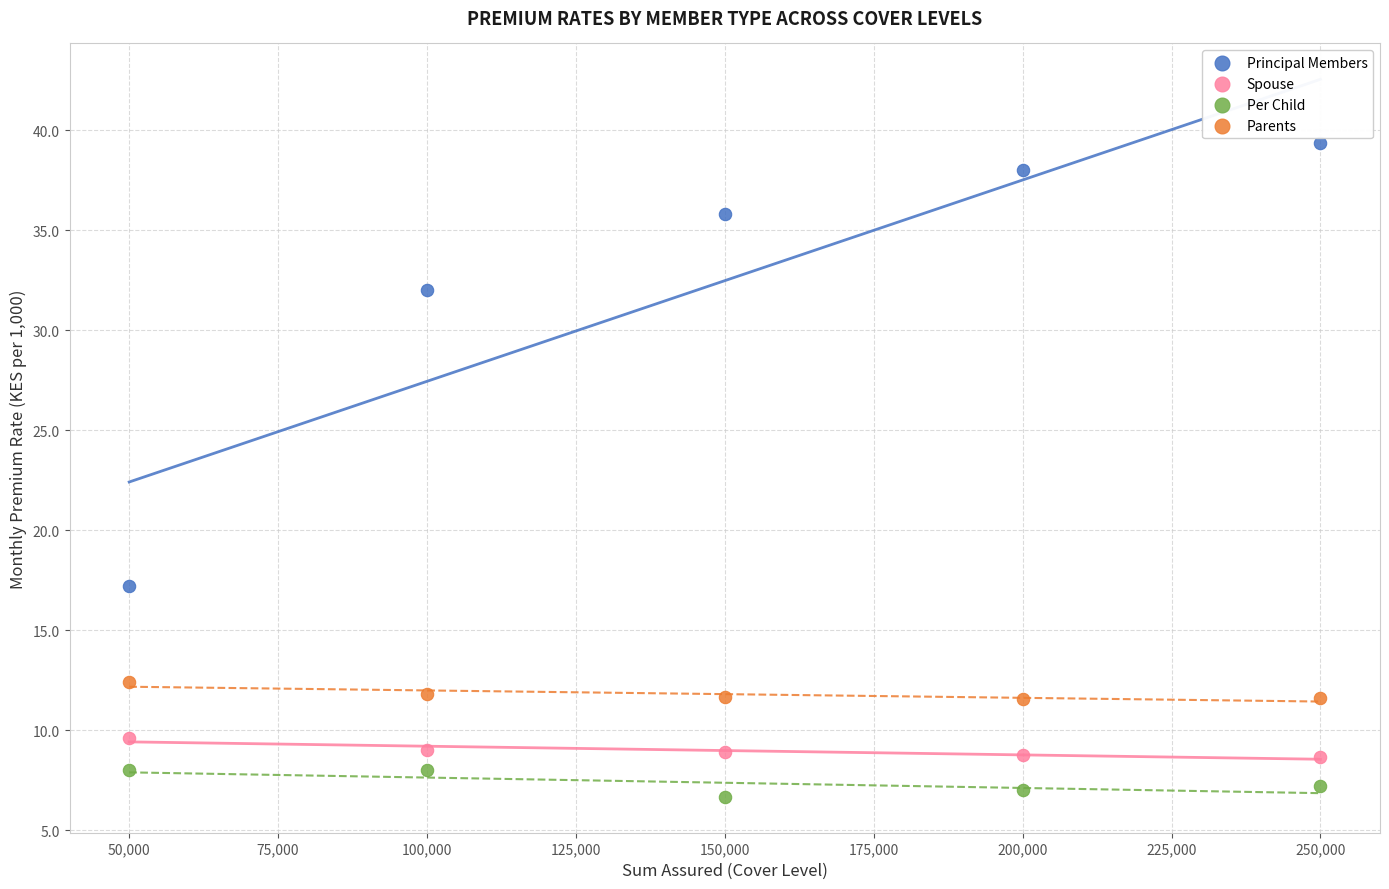

Which series contains the highest Y value?

Principal Members